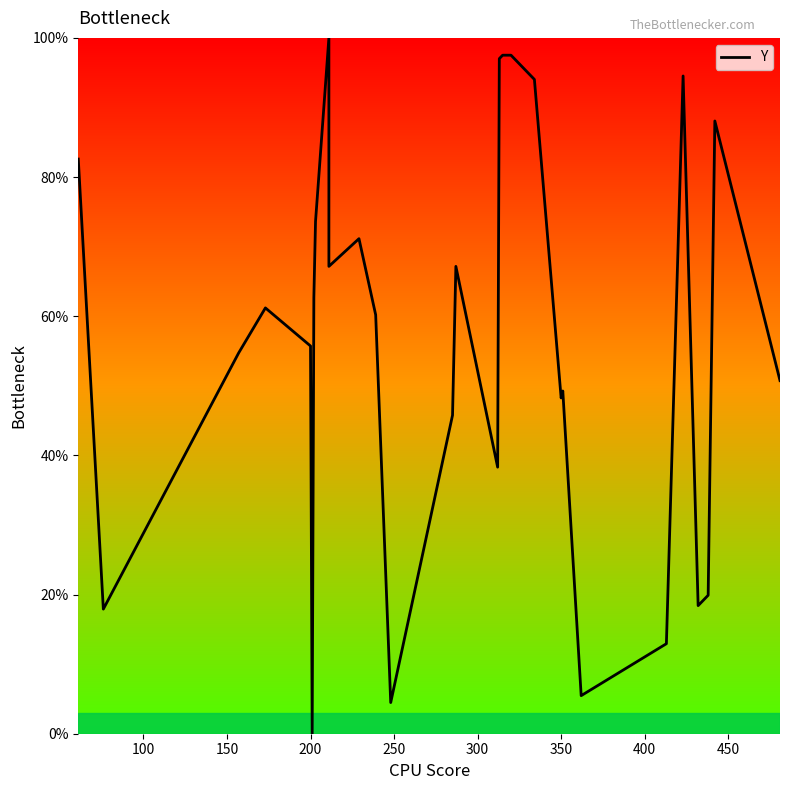

How many values are below 61?

15